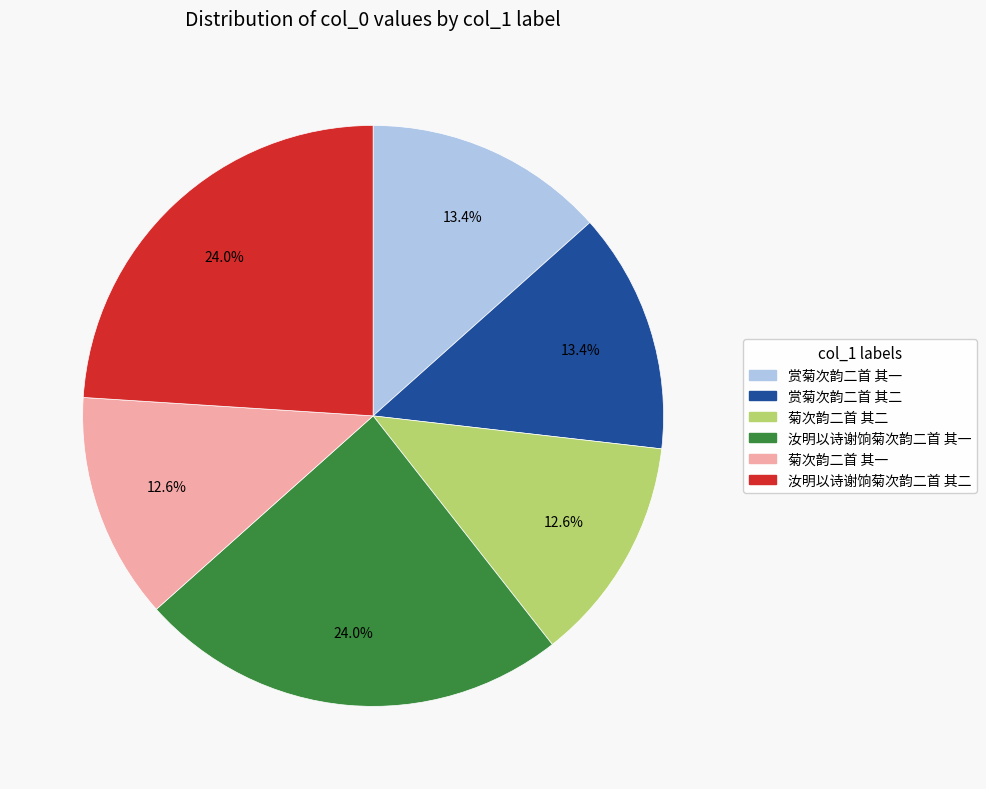

What percentage is NOT represented by 菊次韵二首 其二?

87.4%